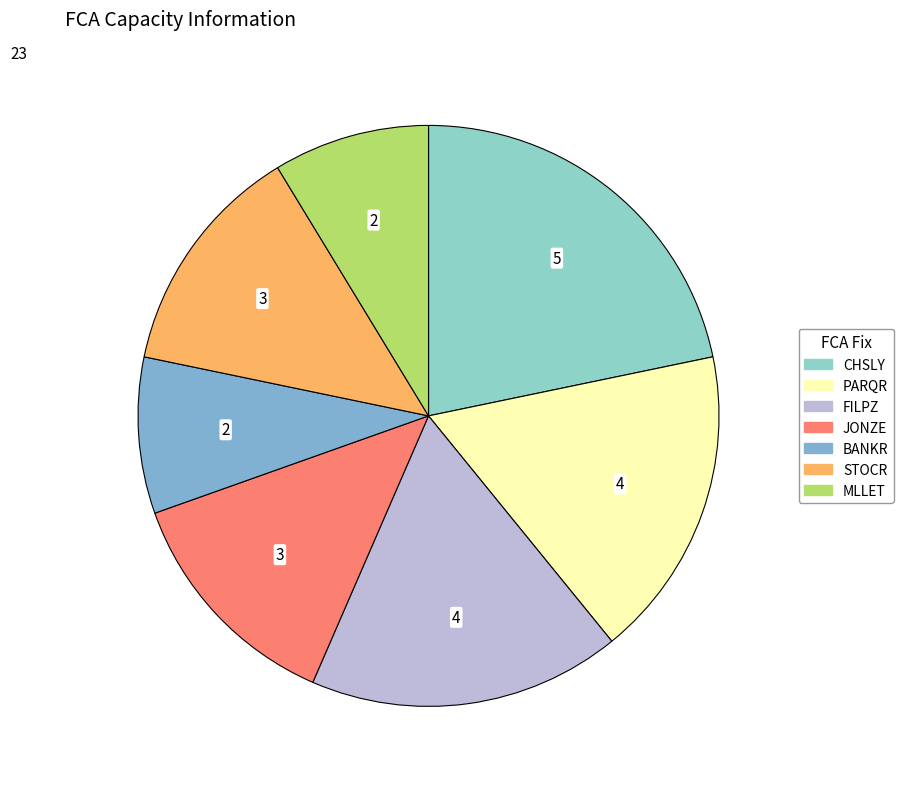

Is there any slice that represents more than half of the pie?

No